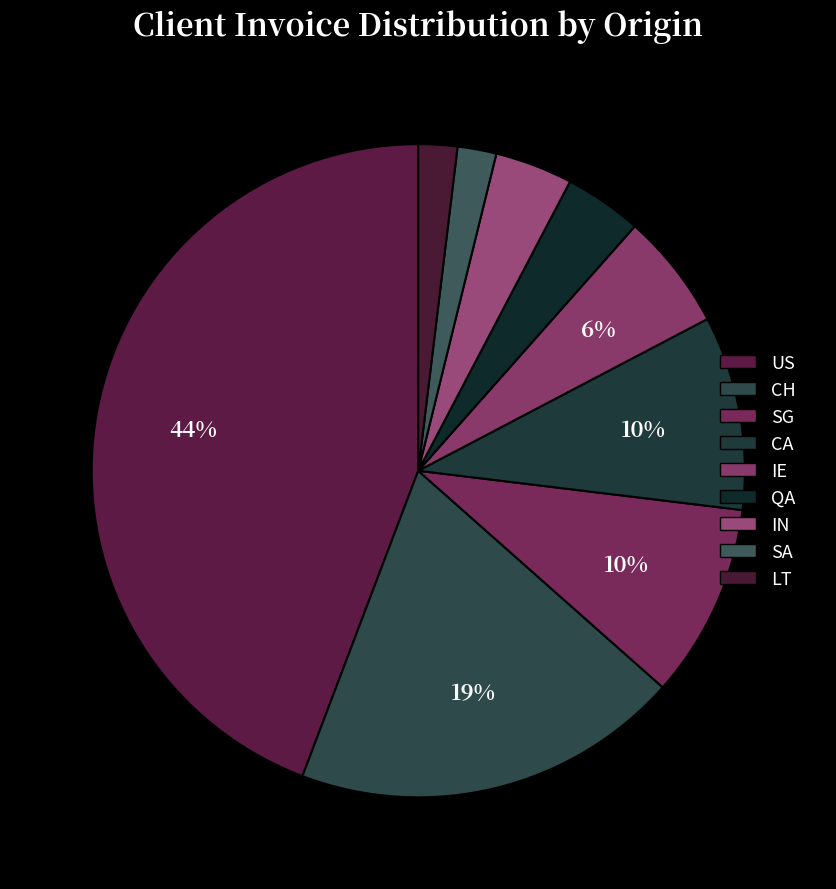

To the nearest percent, what percentage of the pie is SG?

10%